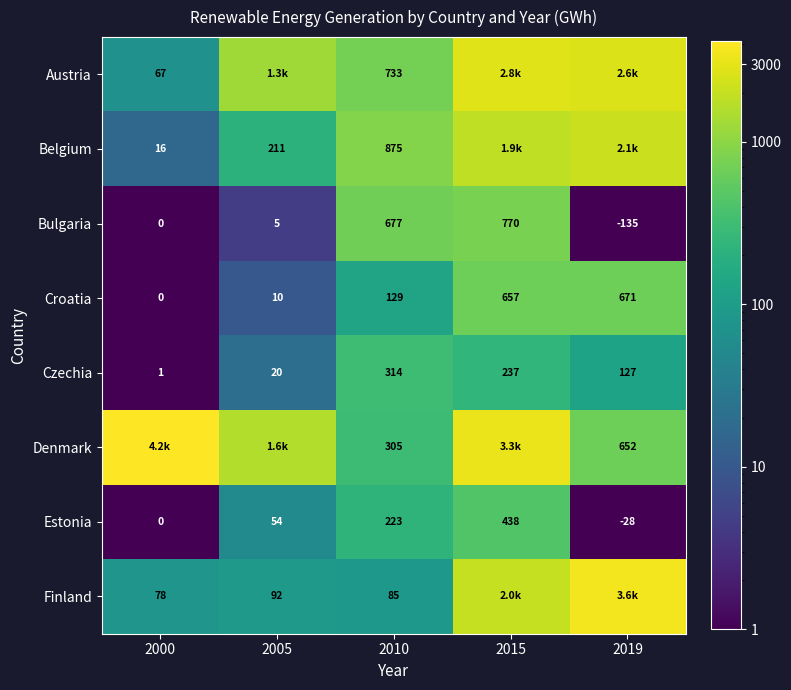

Rank the categories by Austria value from highest to lowest.

2015, 2019, 2005, 2010, 2000